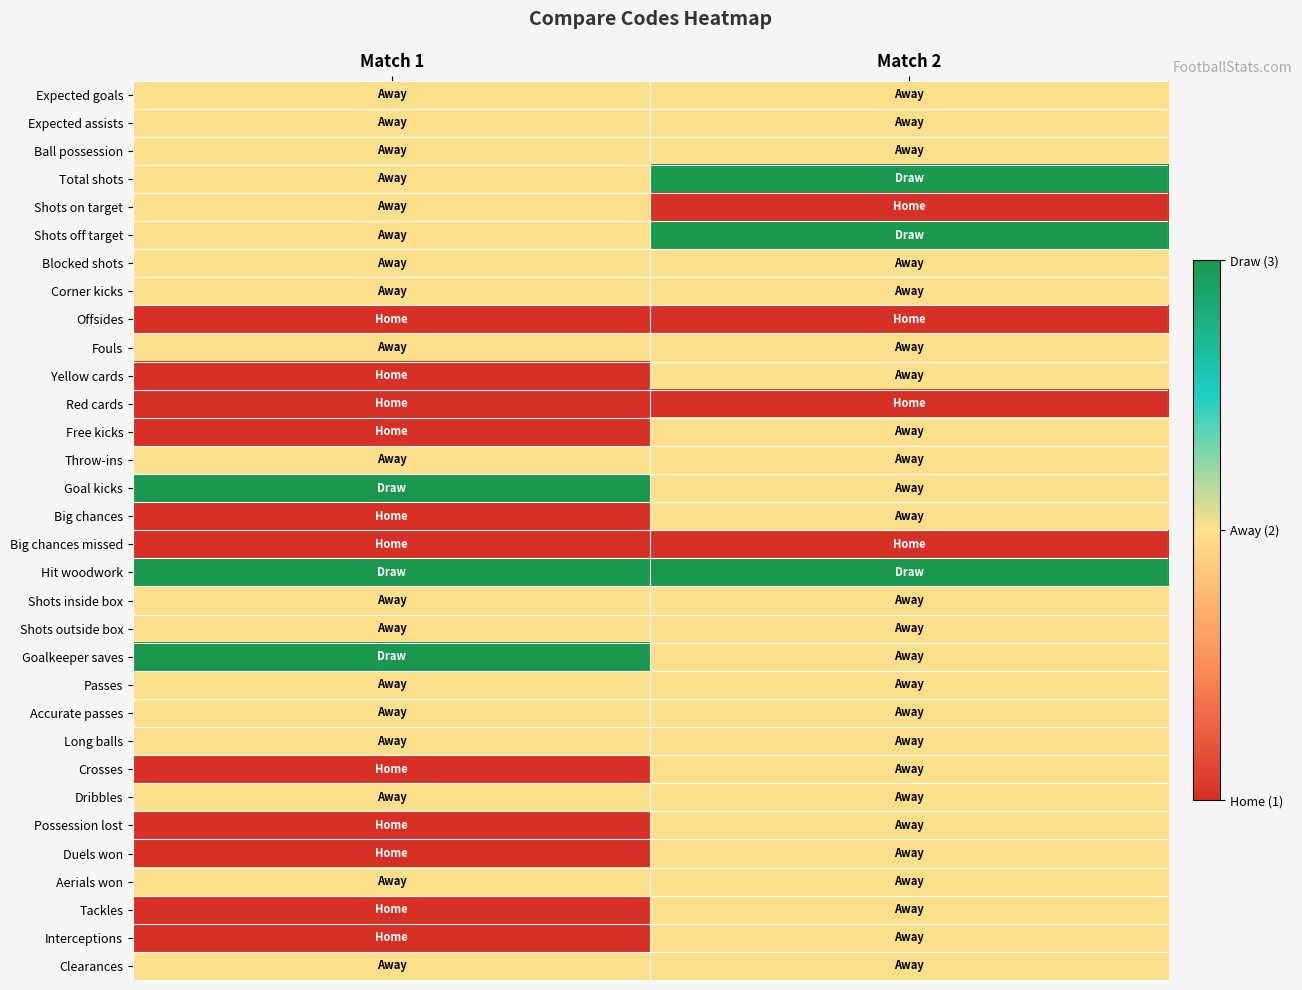

At how many categories does at least one series exceed 1?

2